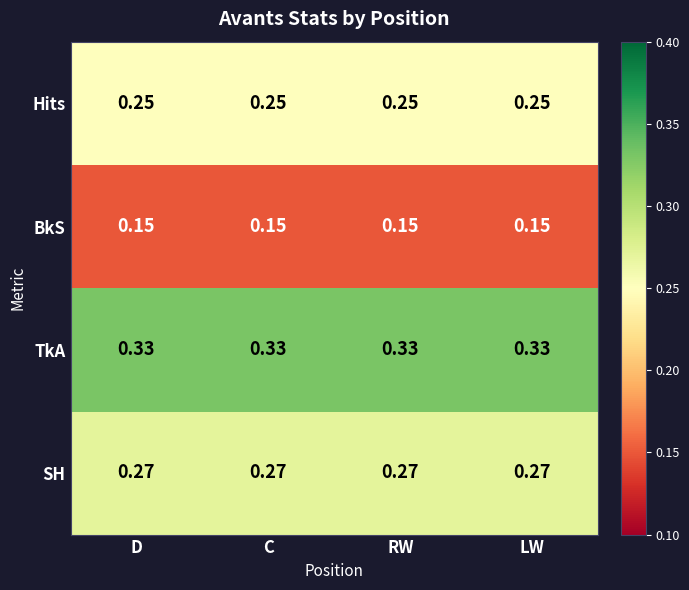

At RW, list the series in order from largest to smallest.

TkA, SH, Hits, BkS